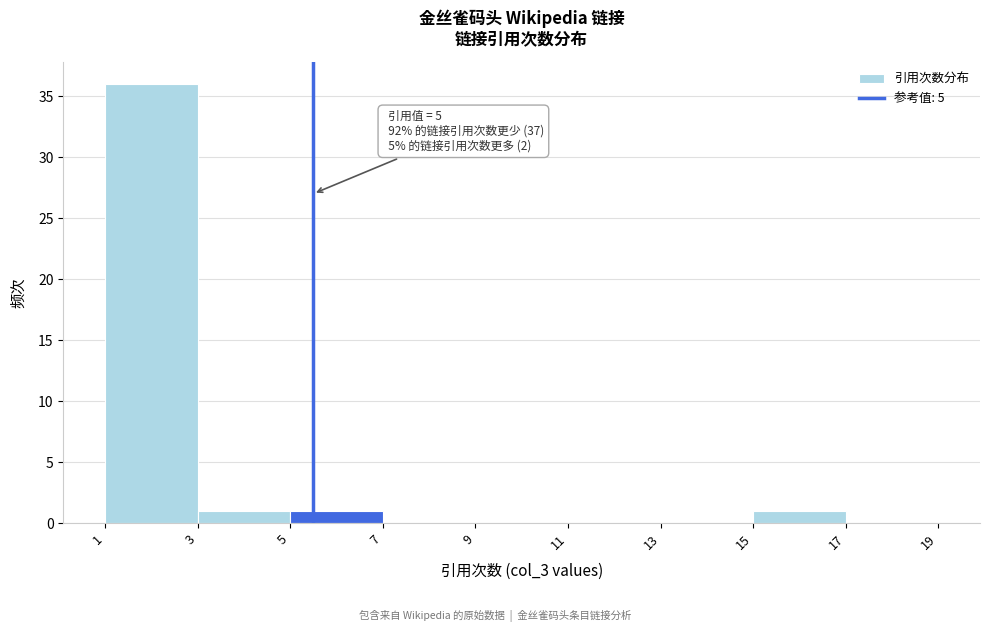

Reading left to right, extract all data points from this chart.

1=36	3=1	5=1	7=0	9=0	11=0	13=0	15=1	17=0